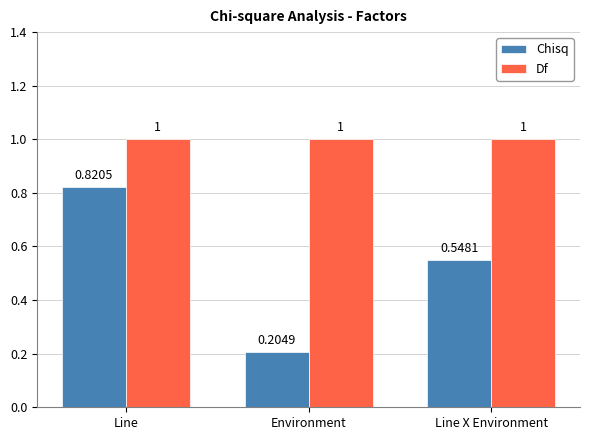

At which category is the sum across all series the highest?

Line